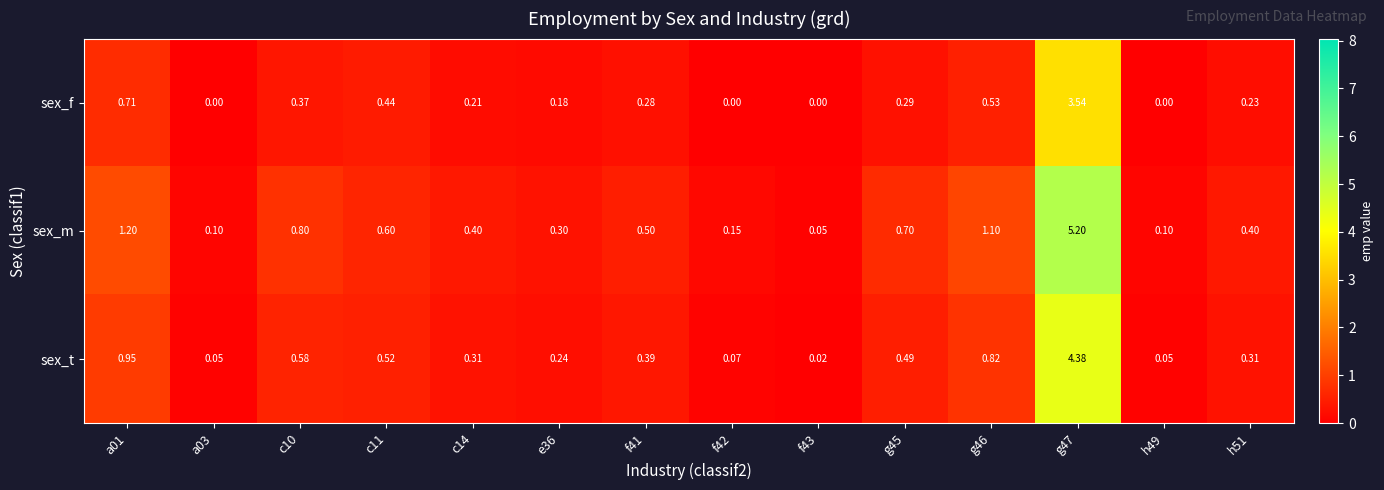

List the series in order of their peak value, highest first.

sex_m, sex_t, sex_f